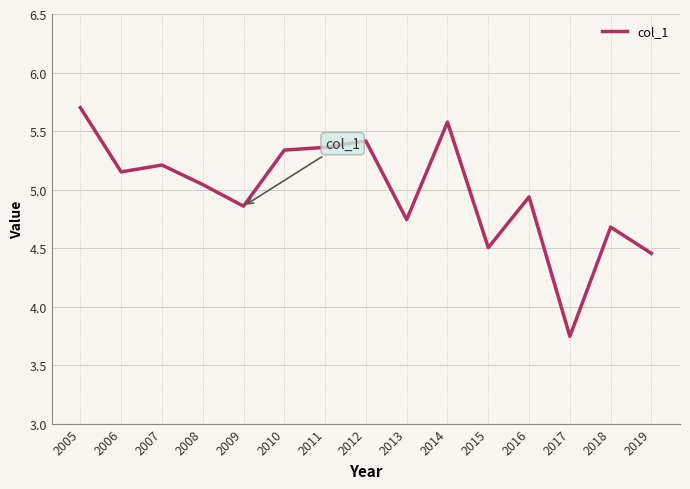

Approximately how many times larger is the value at 2005 compared to 2010?

1.1